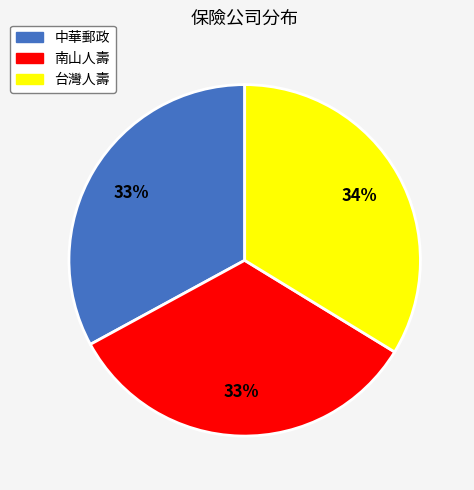

Does 南山人壽 represent more than half of the total?

No